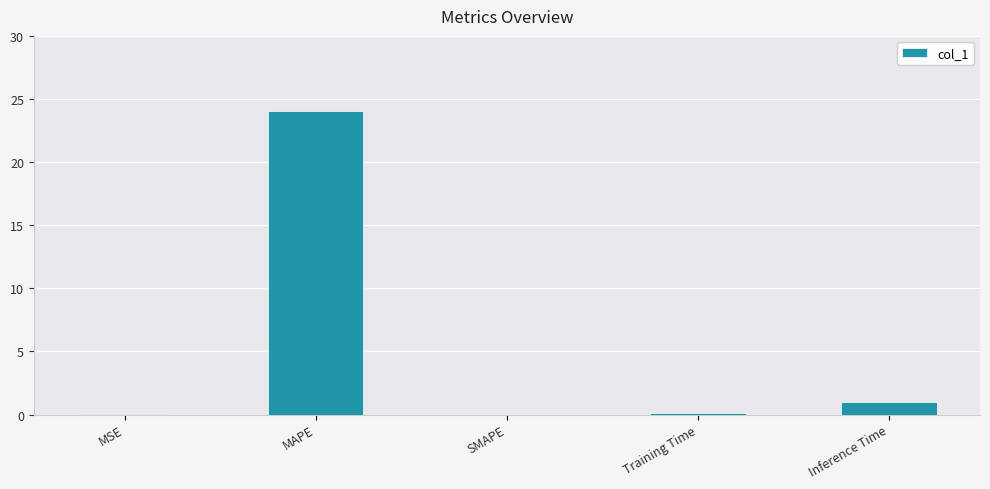

Which category has the highest value across all series?

MAPE